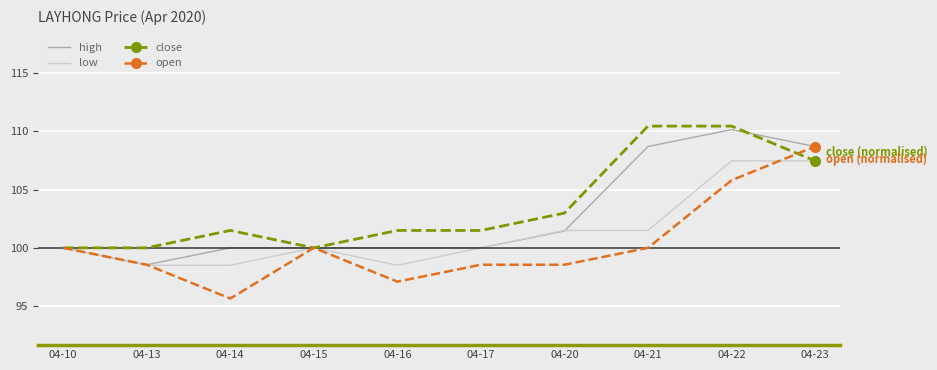

Rank the series by their maximum value, from lowest to highest.

low, open, high, close